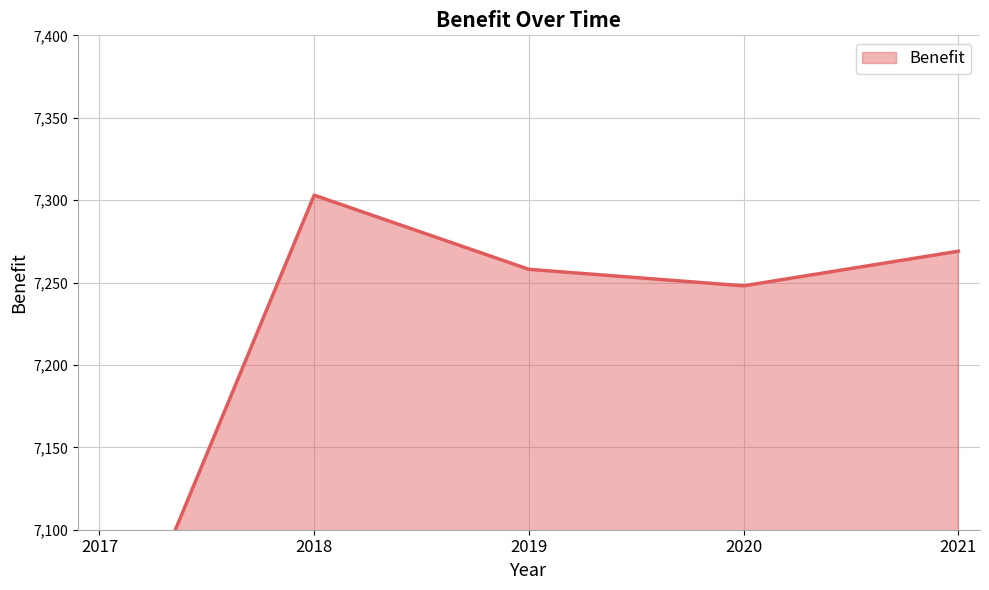

True or false: the data shows 3207 at 2021.

False